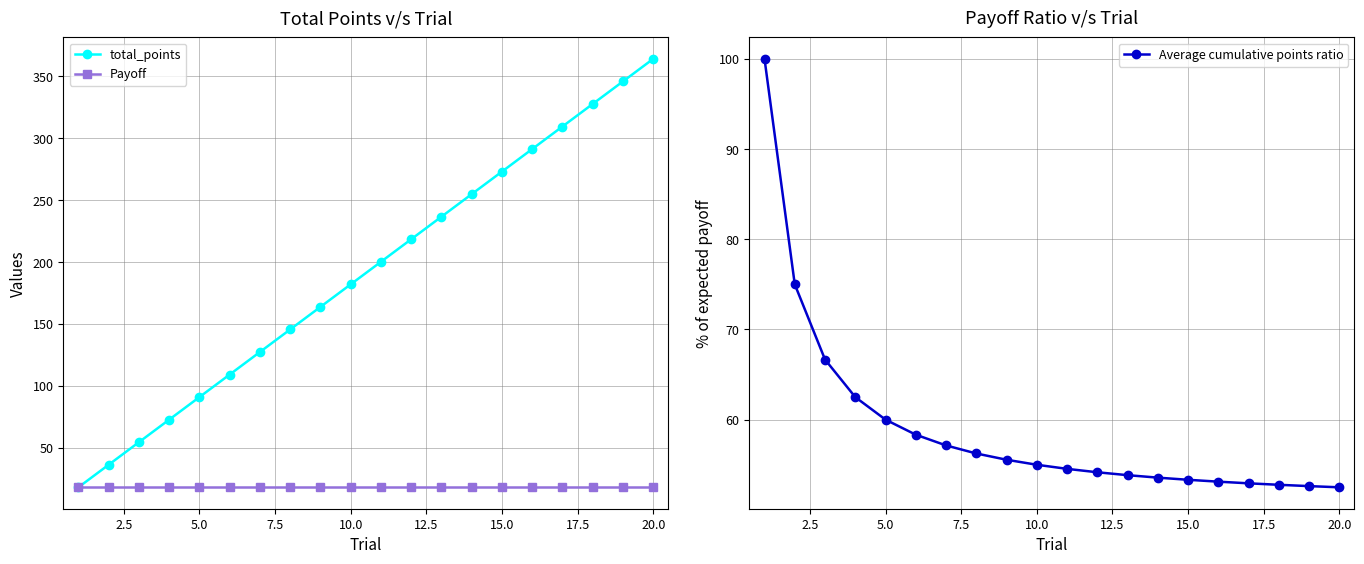

True or false: total_points has a value of 83.5 at 15.0.

False